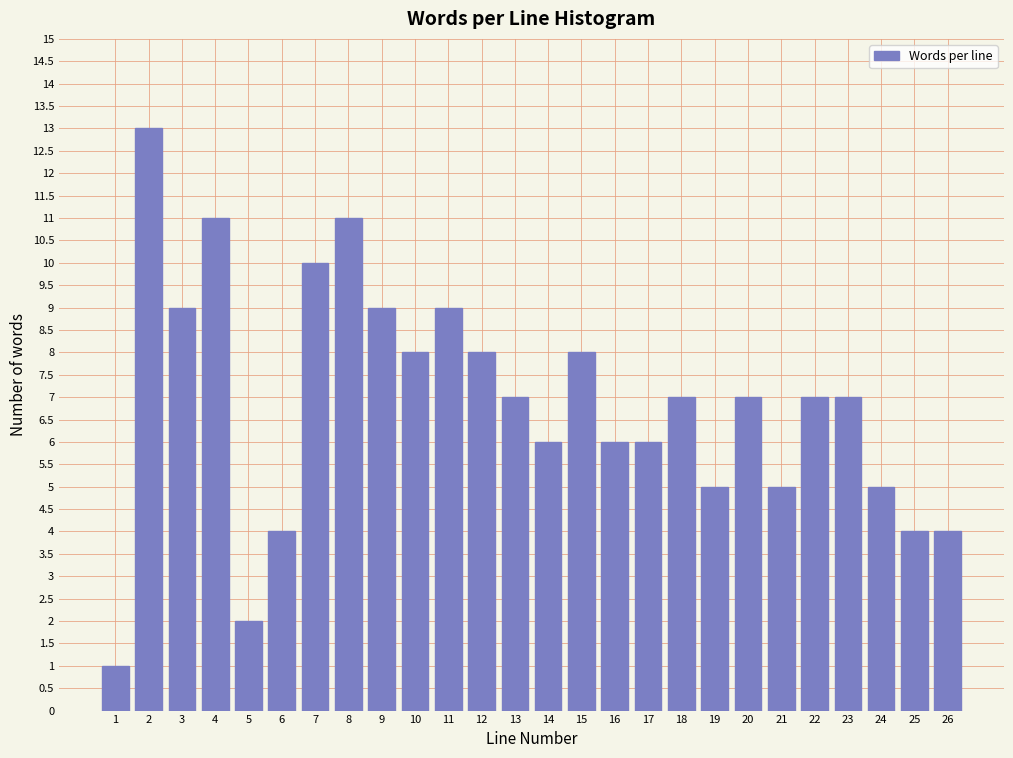

Reading right to left, transcribe all the data shown in this chart.

4	4	5	7	7	5	7	5	7	6	6	8	6	7	8	9	8	9	11	10	4	2	11	9	13	1